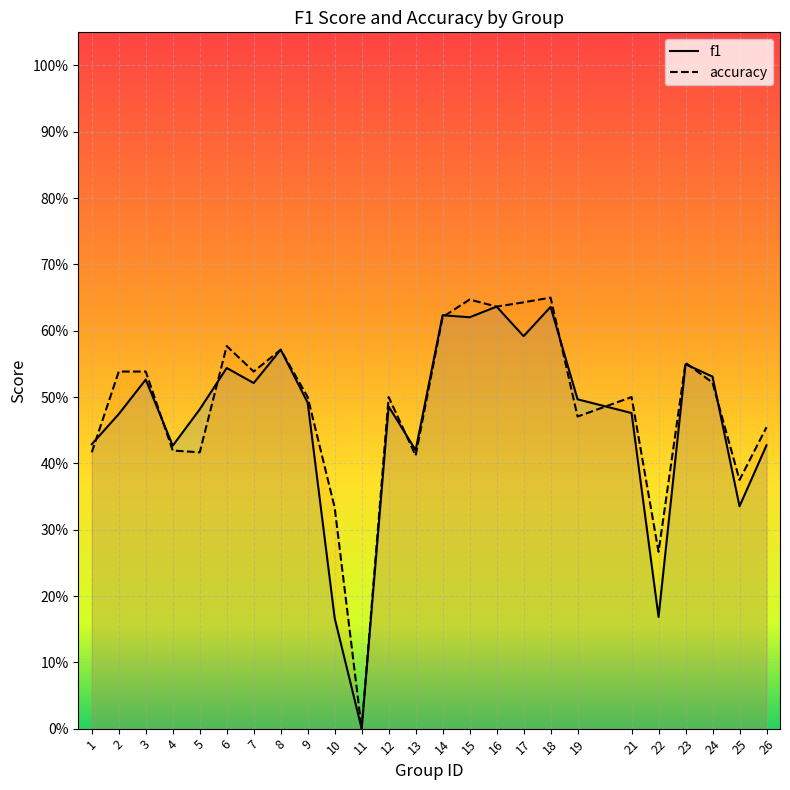

Reading left to right, what are all the values shown in this chart?

f1: 1=0.4	2=0.5	3=0.5	4=0.4	5=0.5	6=0.5	7=0.5	8=0.6	9=0.5	10=0.2	11=0.0	12=0.5	13=0.4	14=0.6	15=0.6	16=0.6	17=0.6	18=0.6	19=0.5	21=0.5	22=0.2	23=0.5	24=0.5	25=0.3	26=0.4
accuracy: 1=0.4	2=0.5	3=0.5	4=0.4	5=0.4	6=0.6	7=0.5	8=0.6	9=0.5	10=0.3	11=0.0	12=0.5	13=0.4	14=0.6	15=0.6	16=0.6	17=0.6	18=0.7	19=0.5	21=0.5	22=0.3	23=0.6	24=0.5	25=0.4	26=0.5